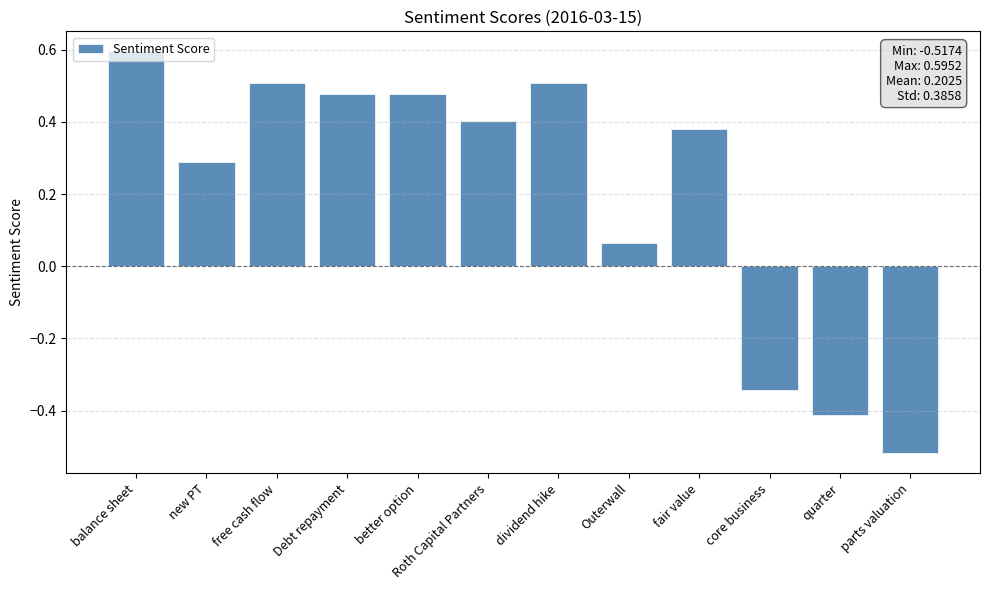

How many positive values are there?

9